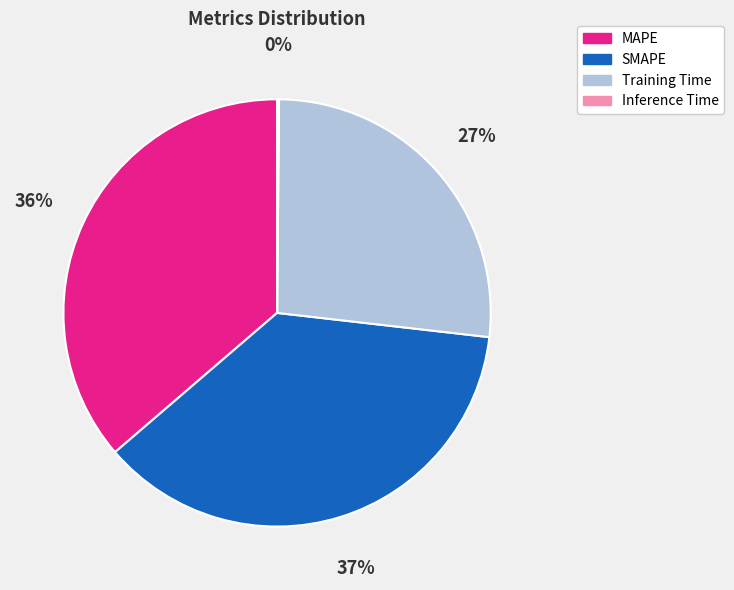

Is SMAPE the majority of the pie?

No